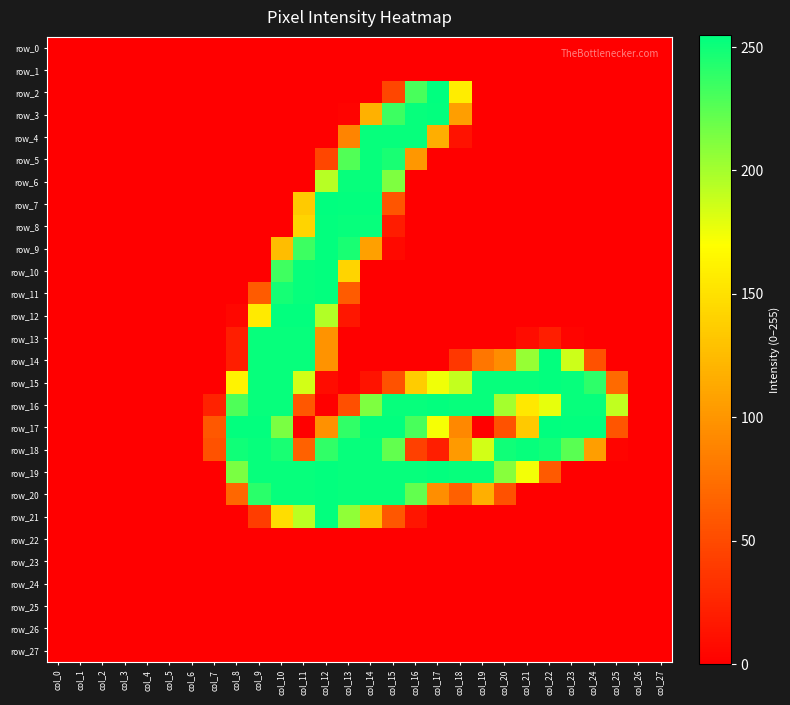

Which series has the widest spread of values?

row_2